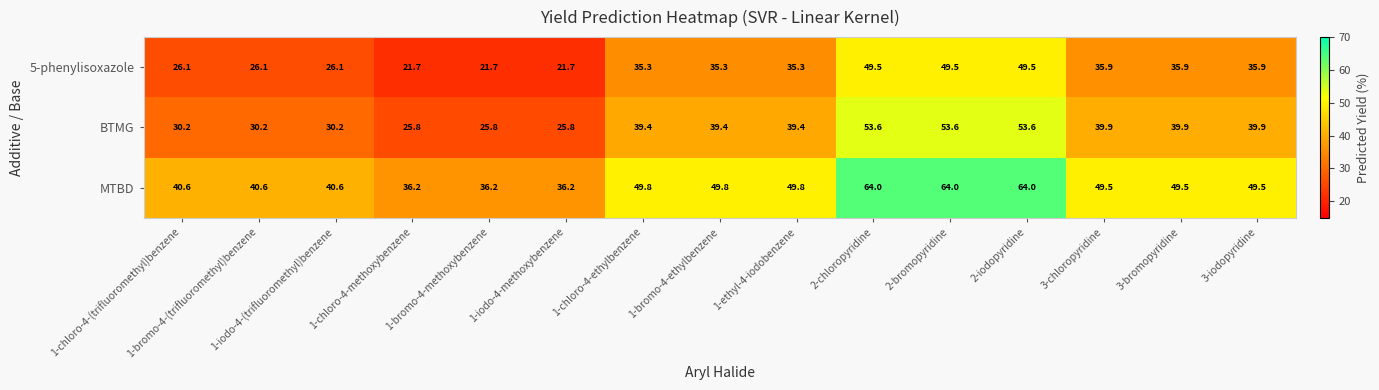

What is the greatest value displayed?

64.0